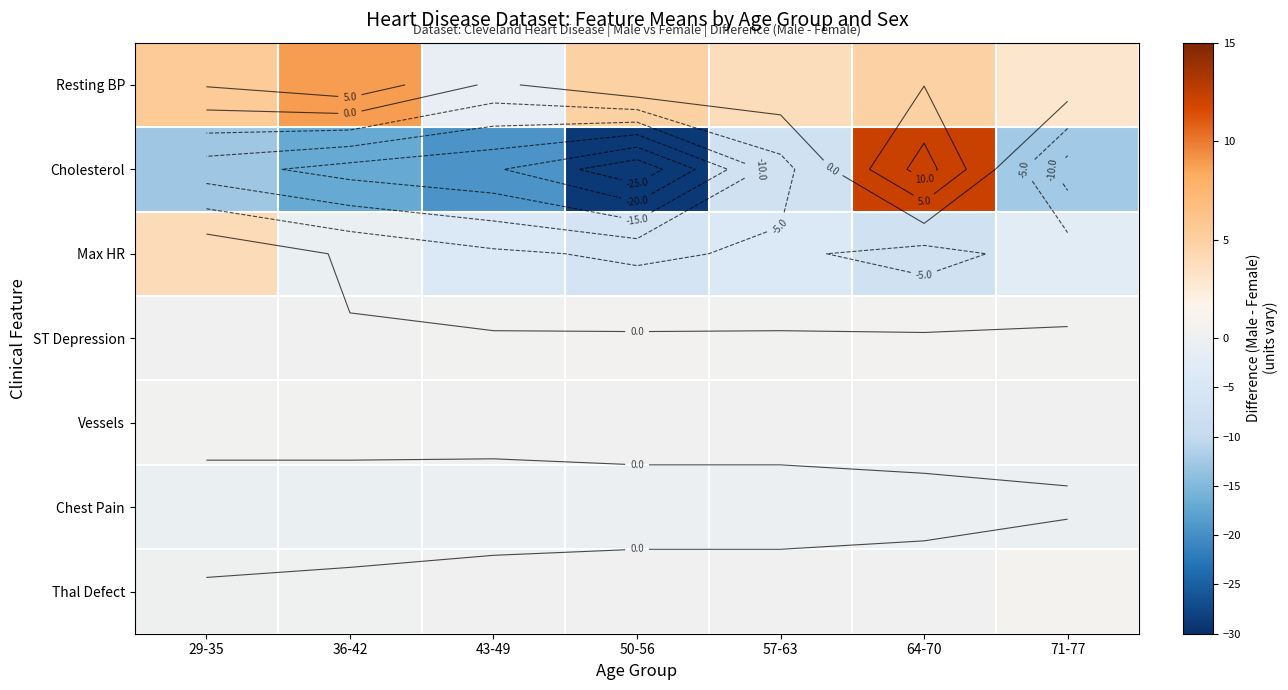

Which has a higher value, 57-63 or 43-49?

57-63